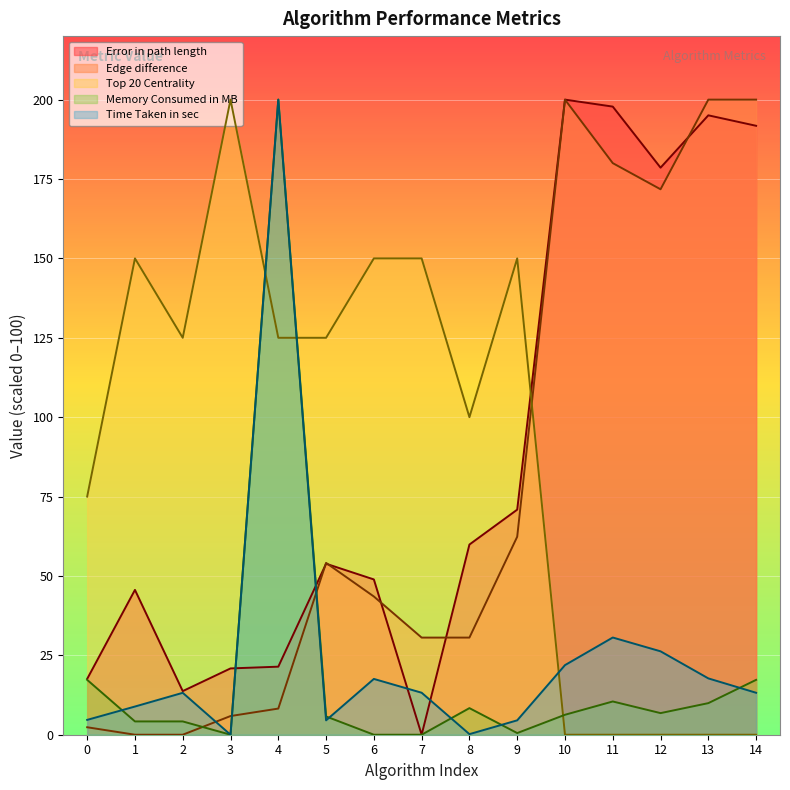

In Time Taken in sec, how many points are higher than both neighbors (excluding endpoints)?

4